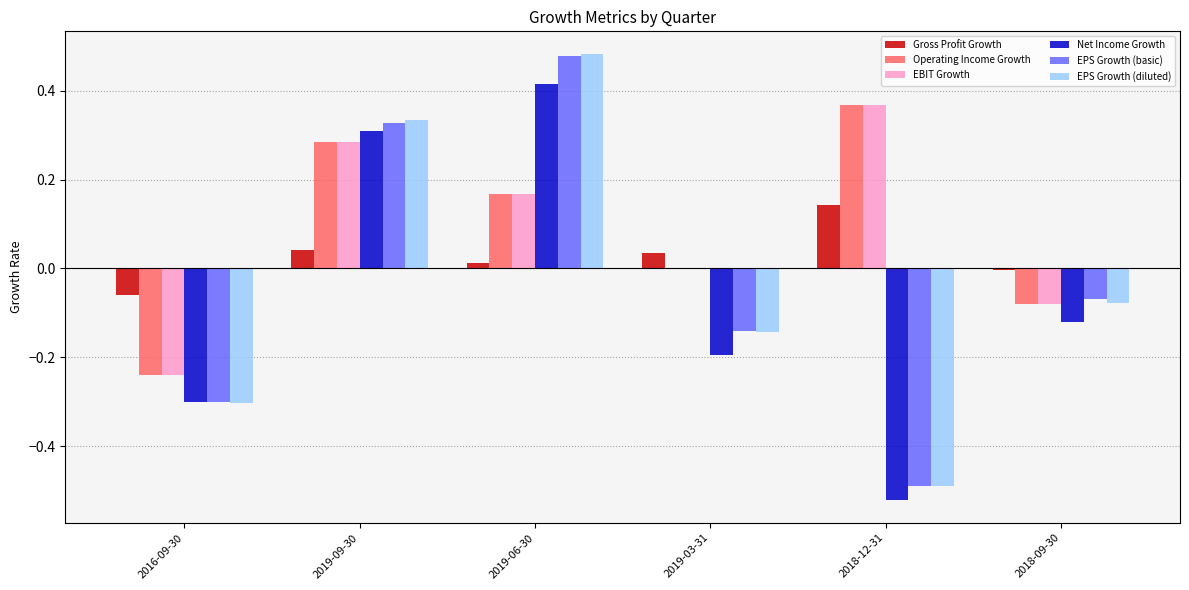

How many data points in Net Income Growth are above 0?

2